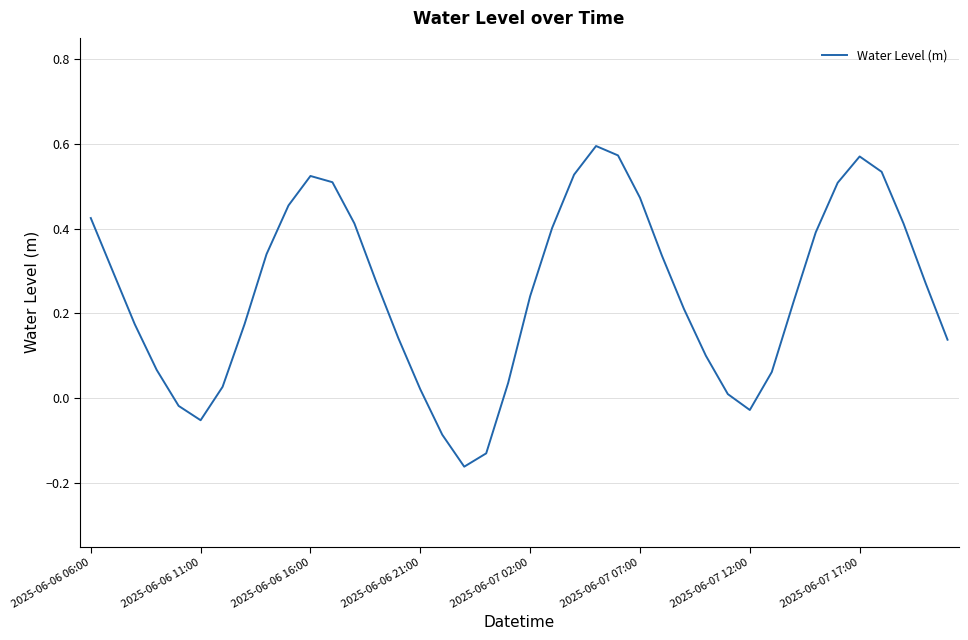

What is the difference between the maximum and minimum values?

0.8